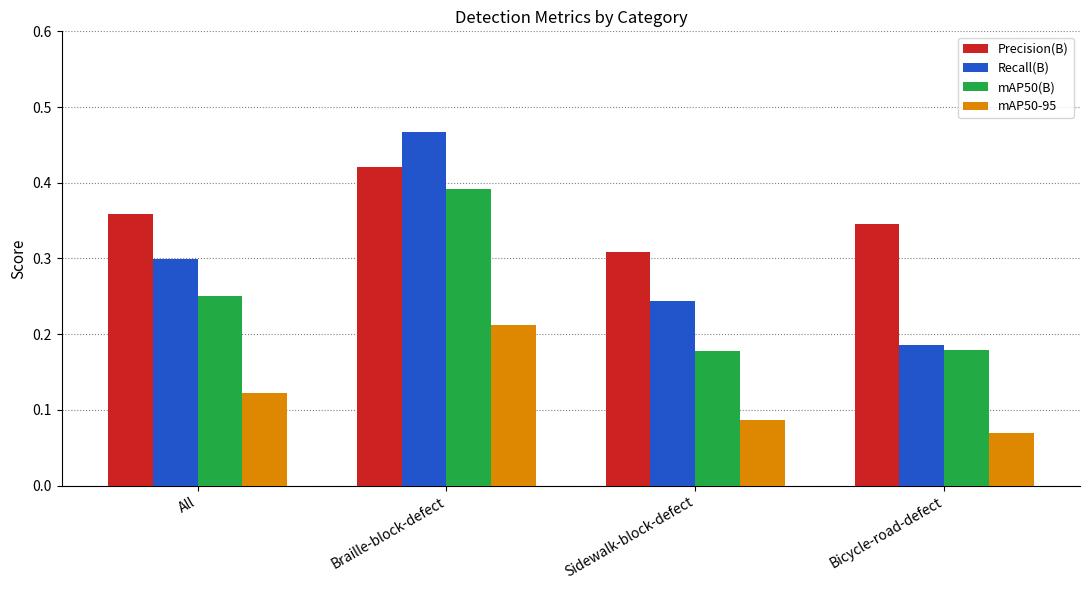

Is it true that Precision(B) equals 0.3 at Bicycle-road-defect?

True